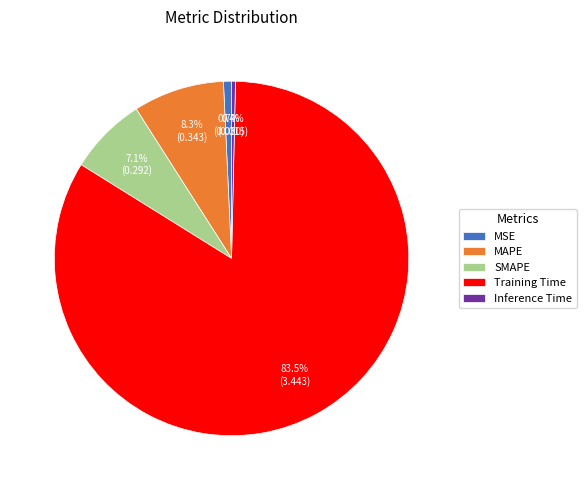

Between Training Time and MAPE, which is larger?

Training Time